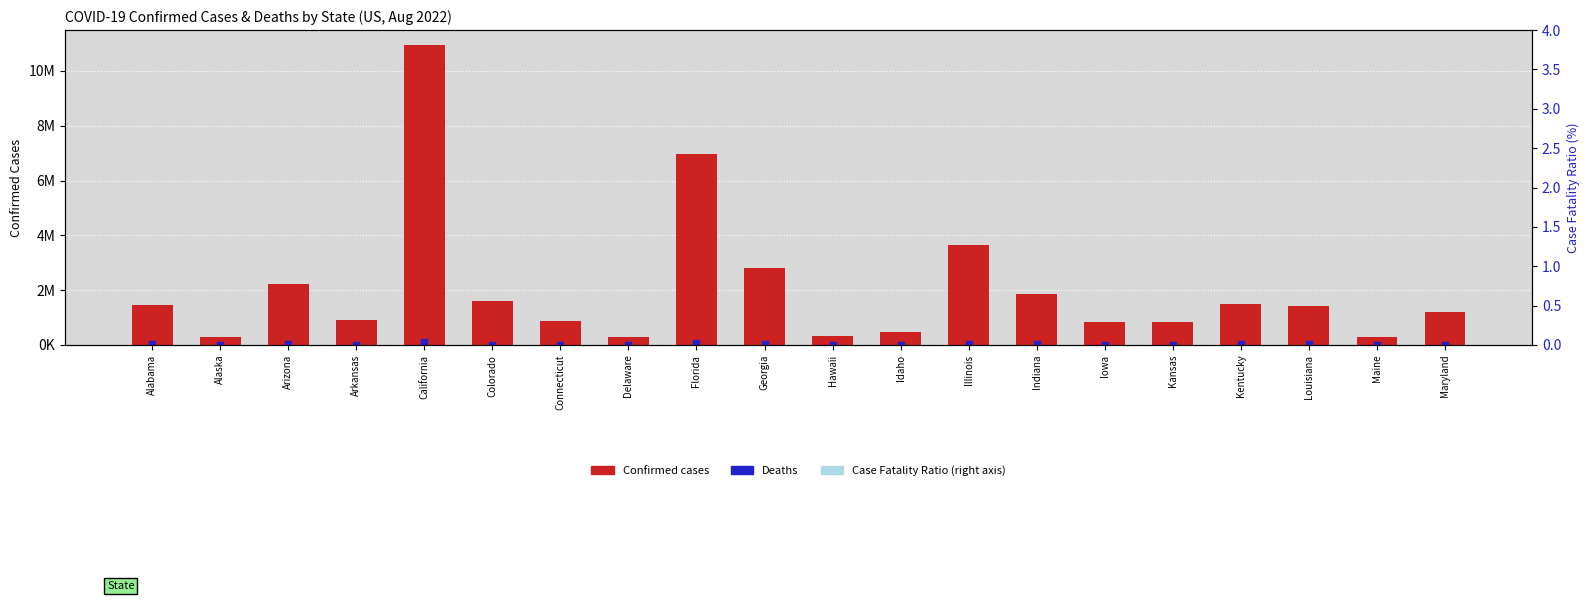

At which category is the sum across all series the highest?

California